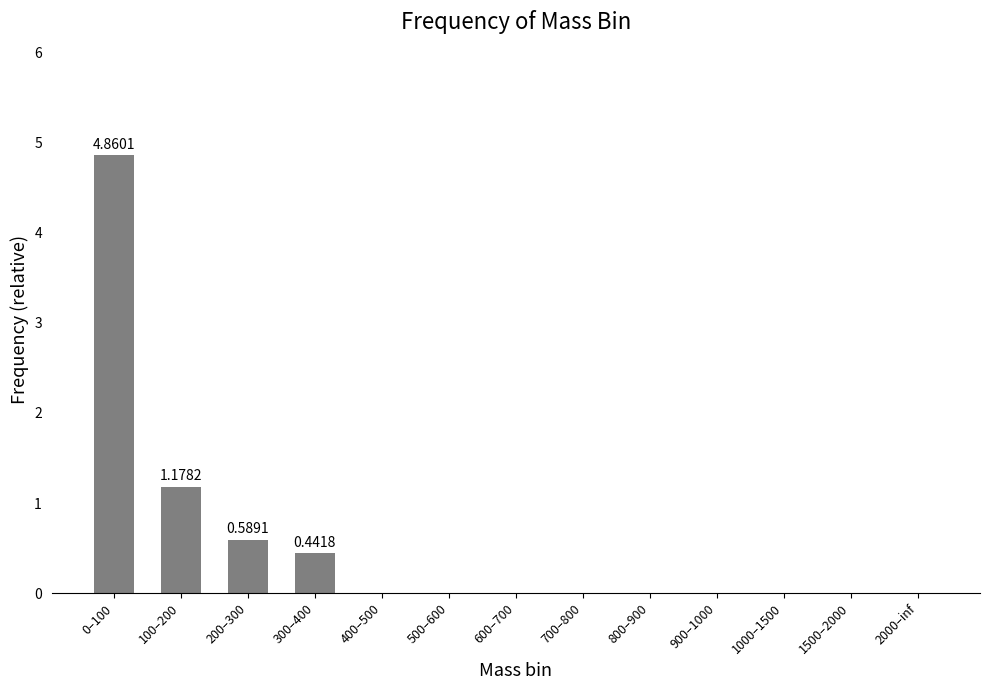

What is the average value?

0.5